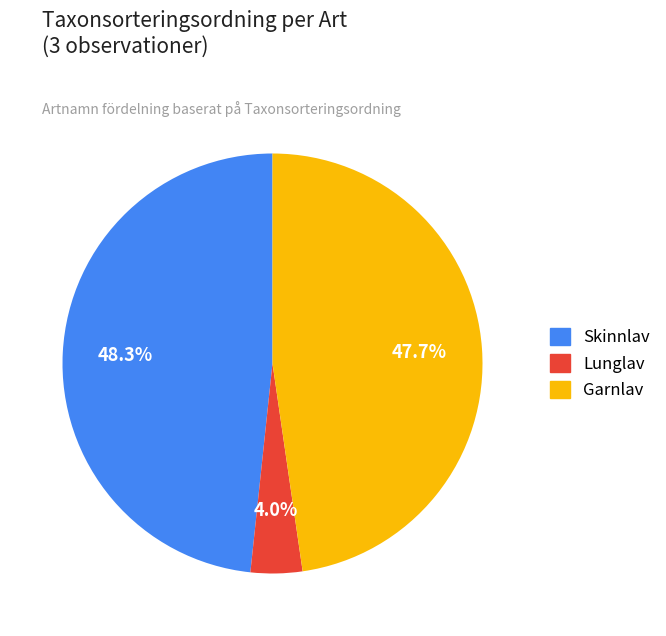

Combined, what portion of the pie is Garnlav and Lunglav?

51.7%